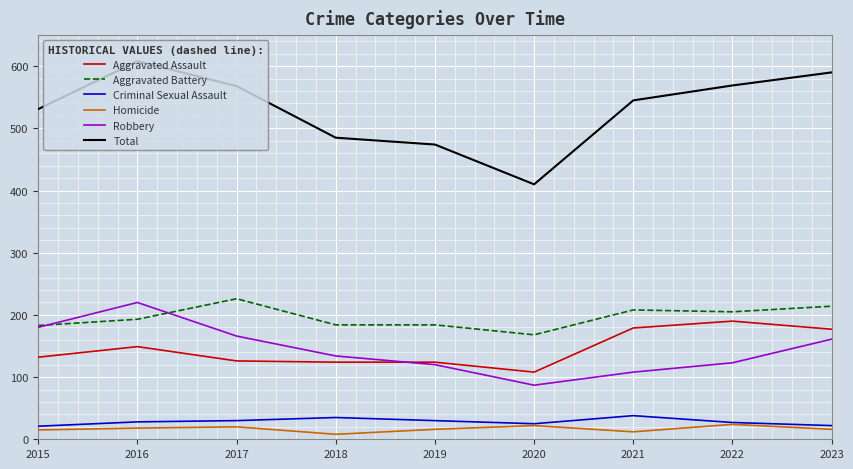

What is the greatest value displayed?

608